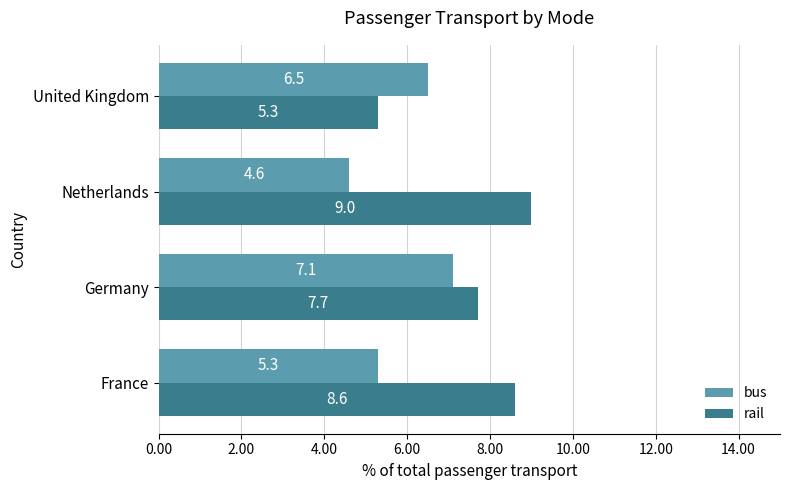

Is it true that rail equals 5.3 at United Kingdom?

True